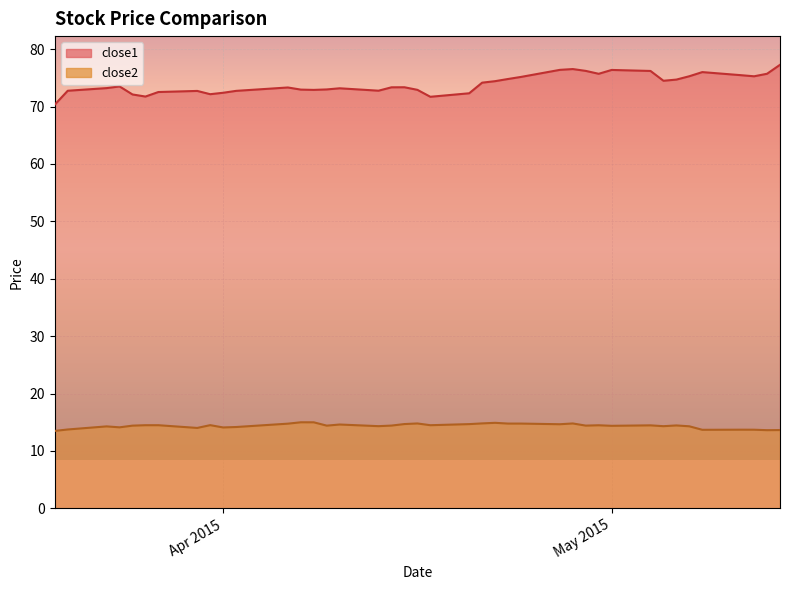

List the series in order of their peak value, highest first.

close1, close2